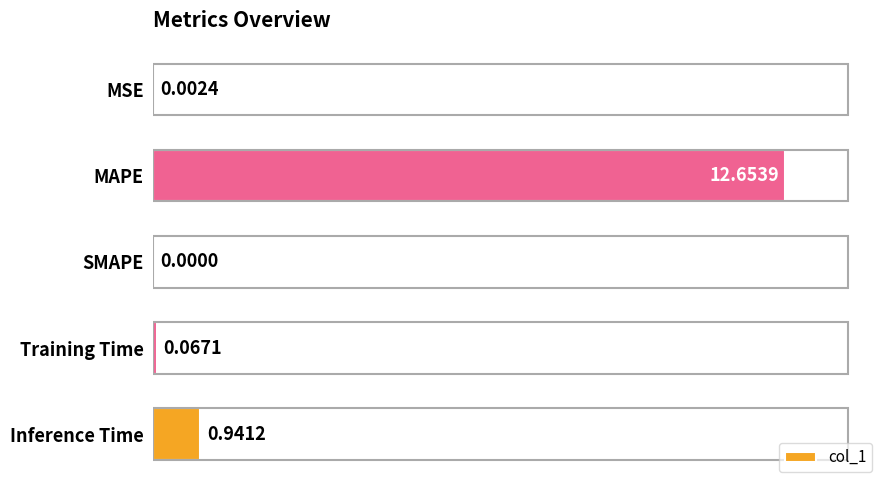

What is the sum of the values at Inference Time and Training Time?

1.0